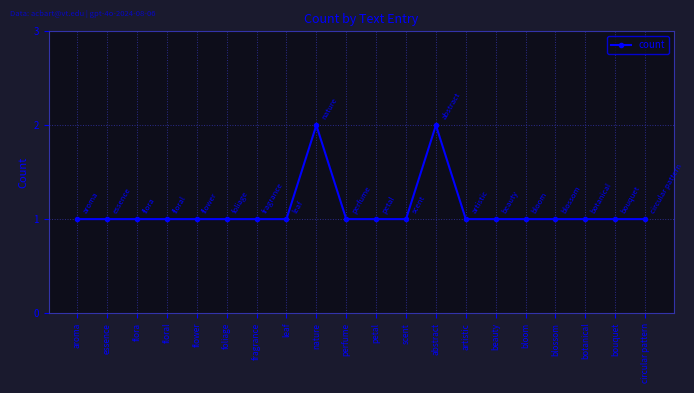

What is the label of the 19th point from the right?

essence